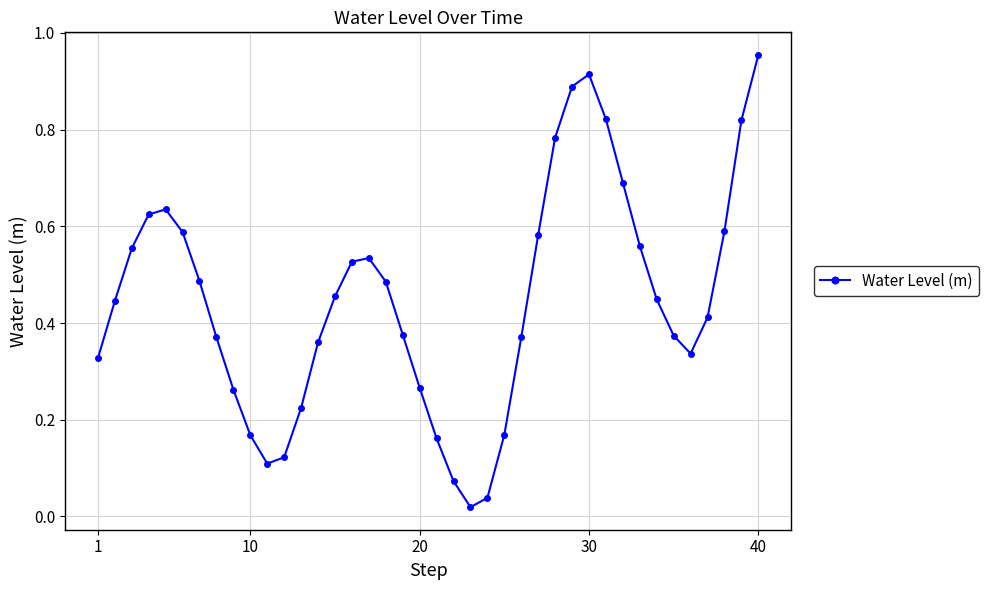

True or false: there are more than 1 points higher than both neighbors.

True